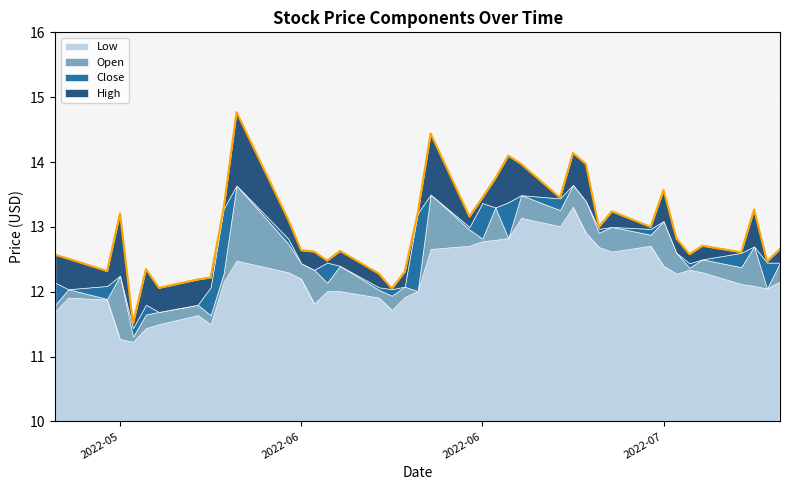

At which label does the data first exceed 12?

2022-05